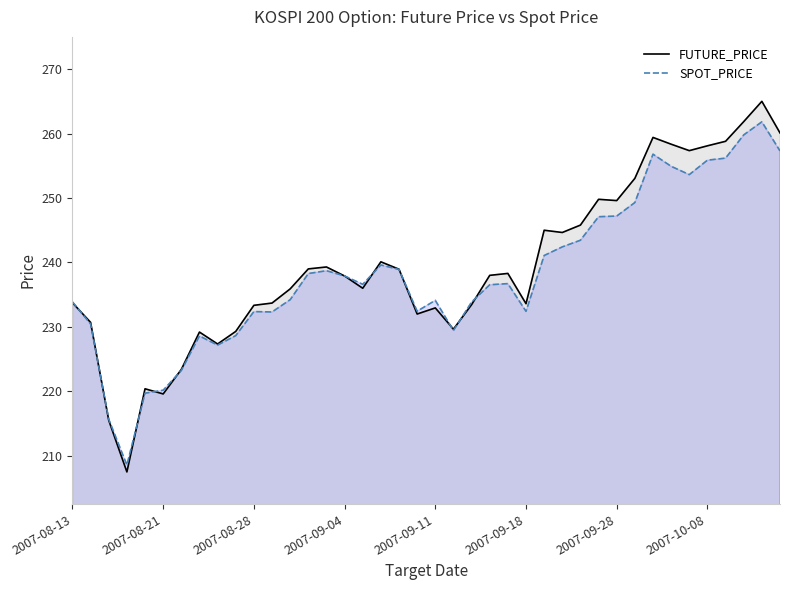

List the labels in order of FUTURE_PRICE value, largest first.

2007-10-11, 2007-10-10, 2007-10-12, 2007-10-02, 2007-10-09, 2007-10-04, 2007-10-08, 2007-10-05, 2007-10-01, 2007-09-27, 2007-09-28, 2007-09-21, 2007-09-19, 2007-09-20, 2007-09-06, 2007-09-03, 2007-08-31, 2007-09-07, 2007-09-17, 2007-09-14, 2007-09-04, 2007-09-05, 2007-08-30, 2007-08-13, 2007-08-29, 2007-09-18, 2007-09-13, 2007-08-28, 2007-09-11, 2007-09-10, 2007-08-14, 2007-09-12, 2007-08-27, 2007-08-23, 2007-08-24, 2007-08-22, 2007-08-20, 2007-08-21, 2007-08-16, 2007-08-17